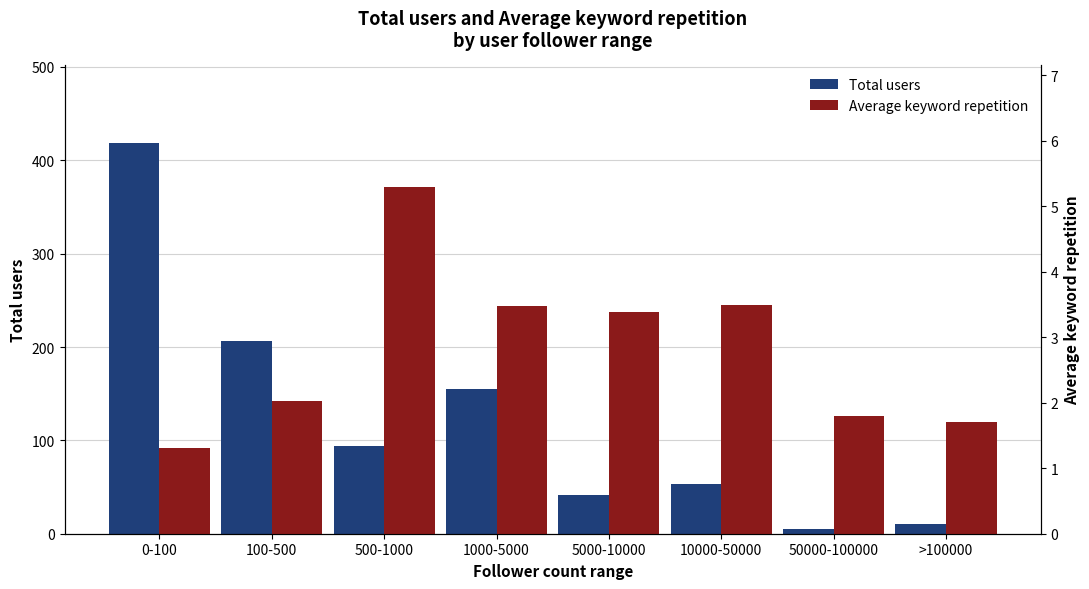

How many values in the Average keyword repetition series are below 3?

4